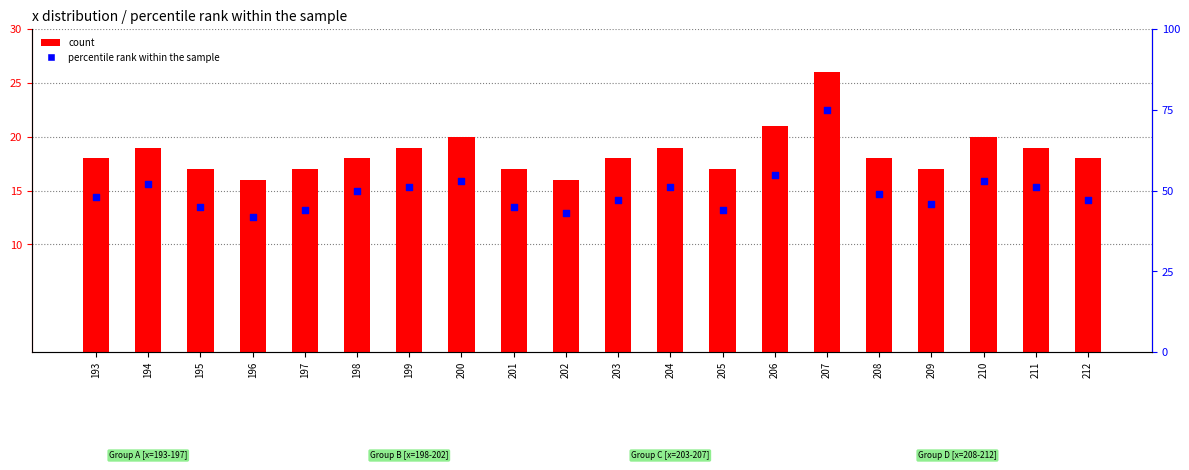

Which series has the largest total across all categories?

percentile rank within the sample